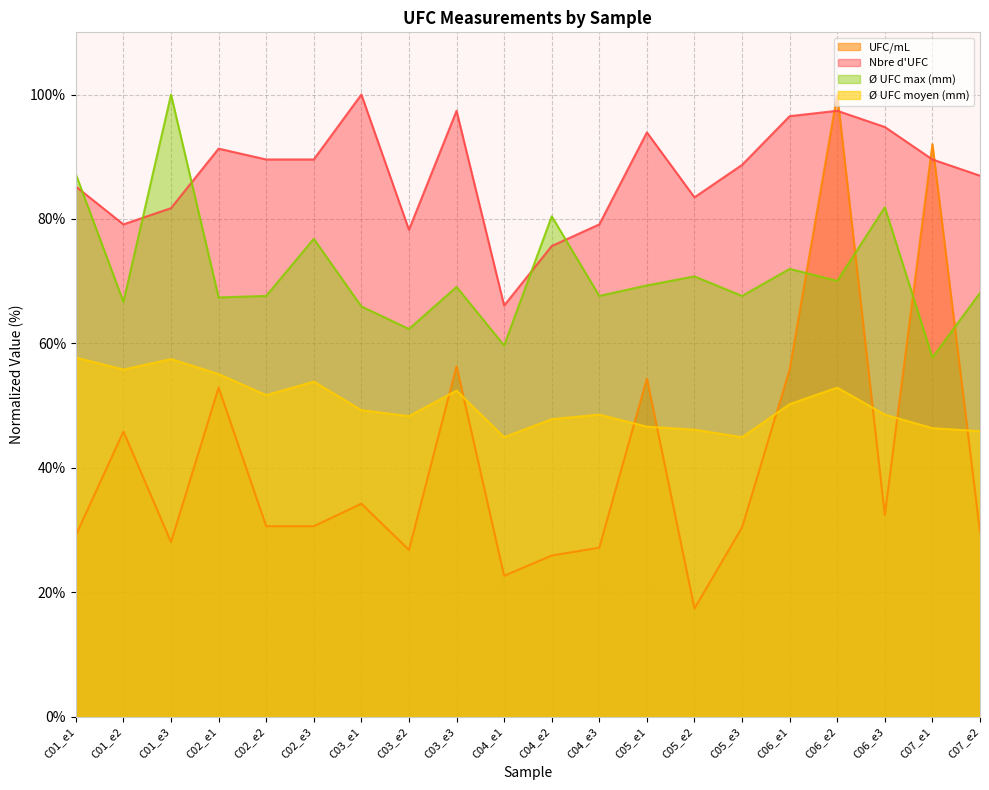

Which category has the lowest value in the UFC/mL series?

C05_e2